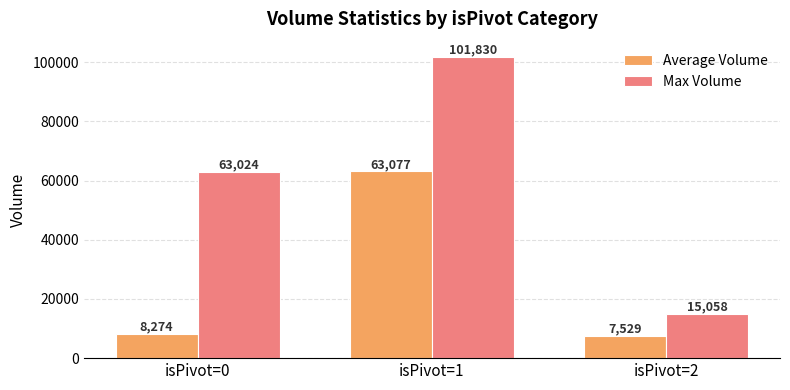

What is the sum of all Average Volume values?

78879.6